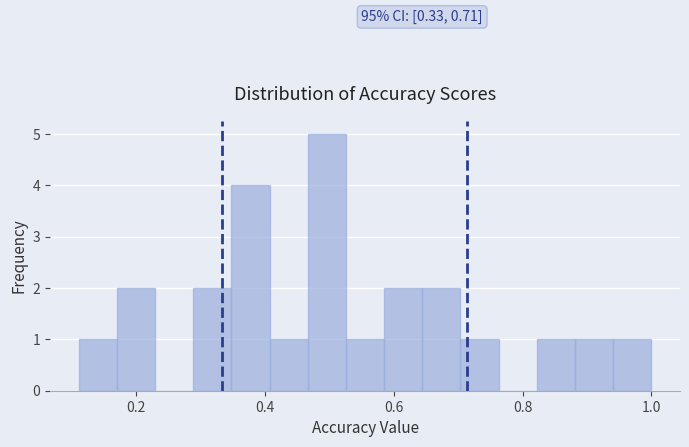

Read against the x-axis, roughly where is the centre of the tallest bar?

0.50